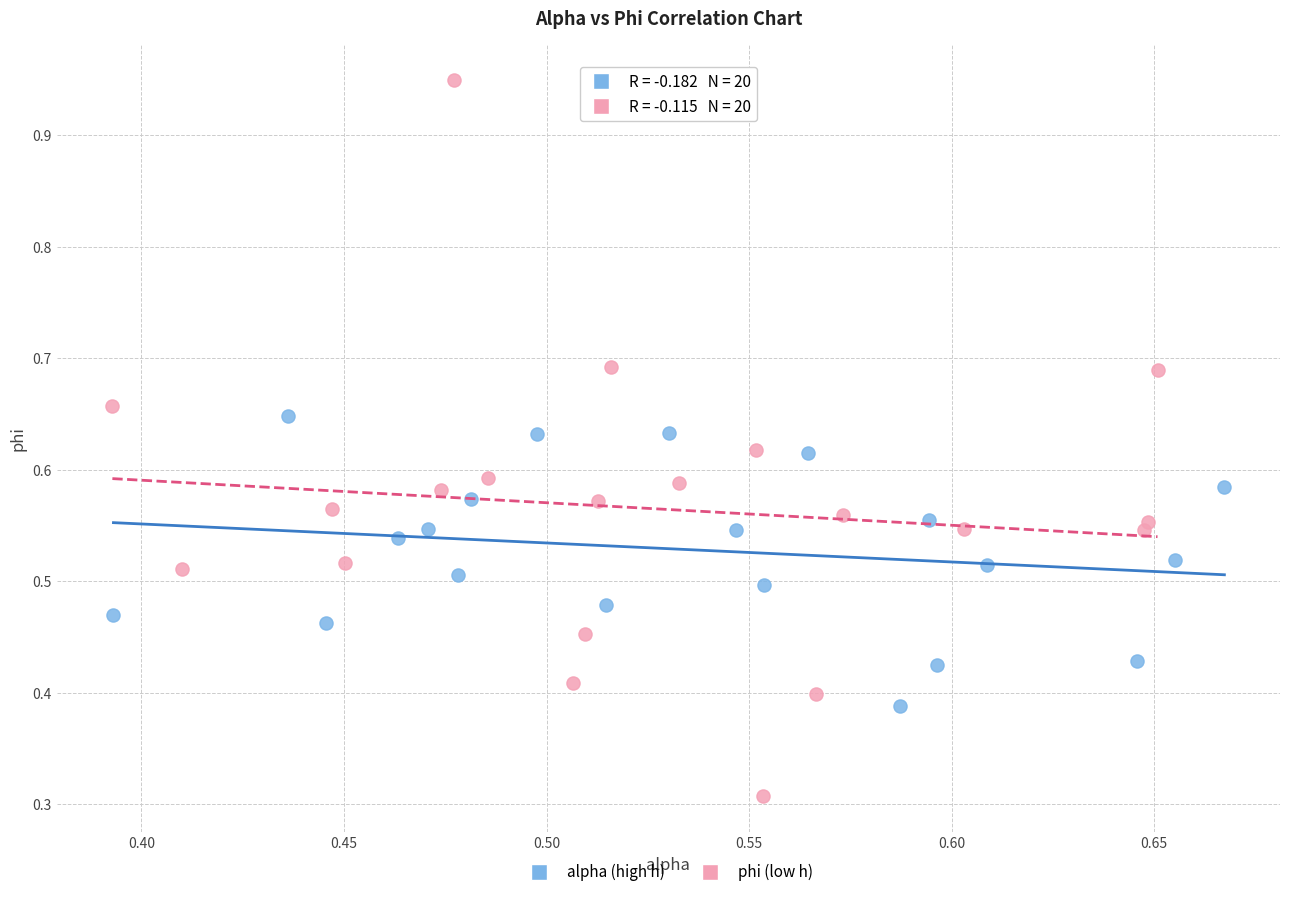

Which series reaches the minimum Y coordinate?

phi (low h)